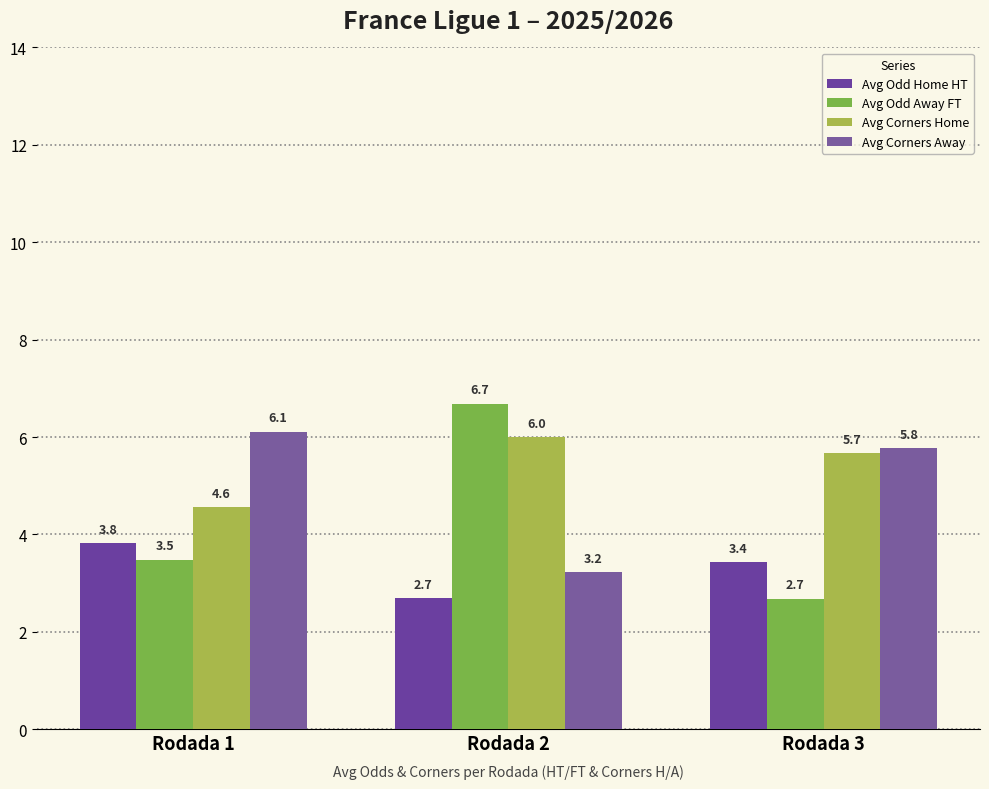

At which label is Avg Odd Away FT closest to 4?

Rodada 1